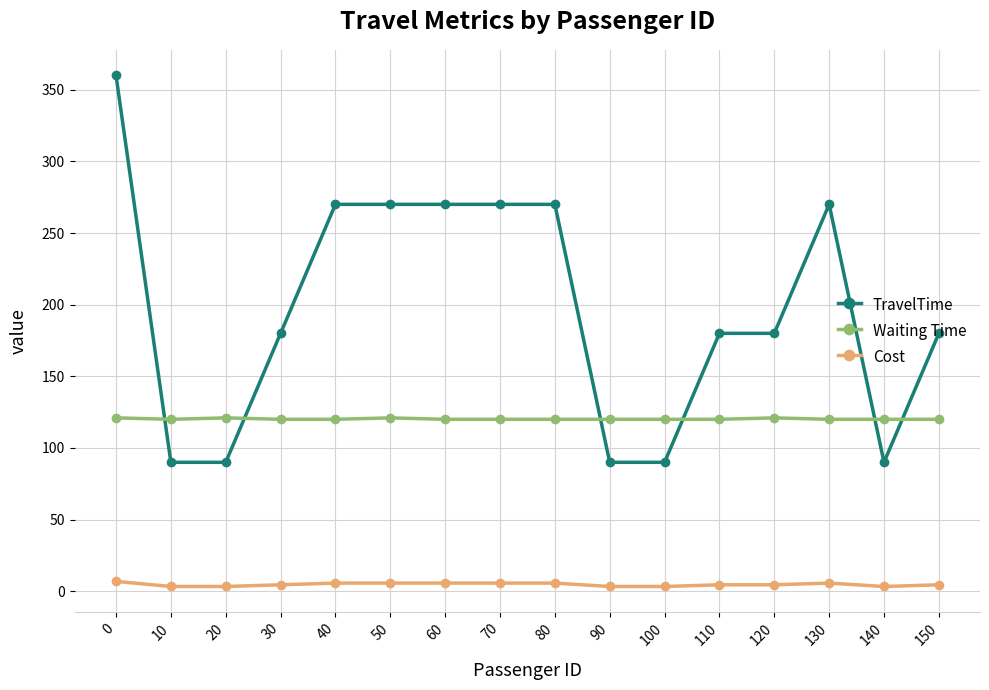

Which series changed the most between 0 and 40?

TravelTime